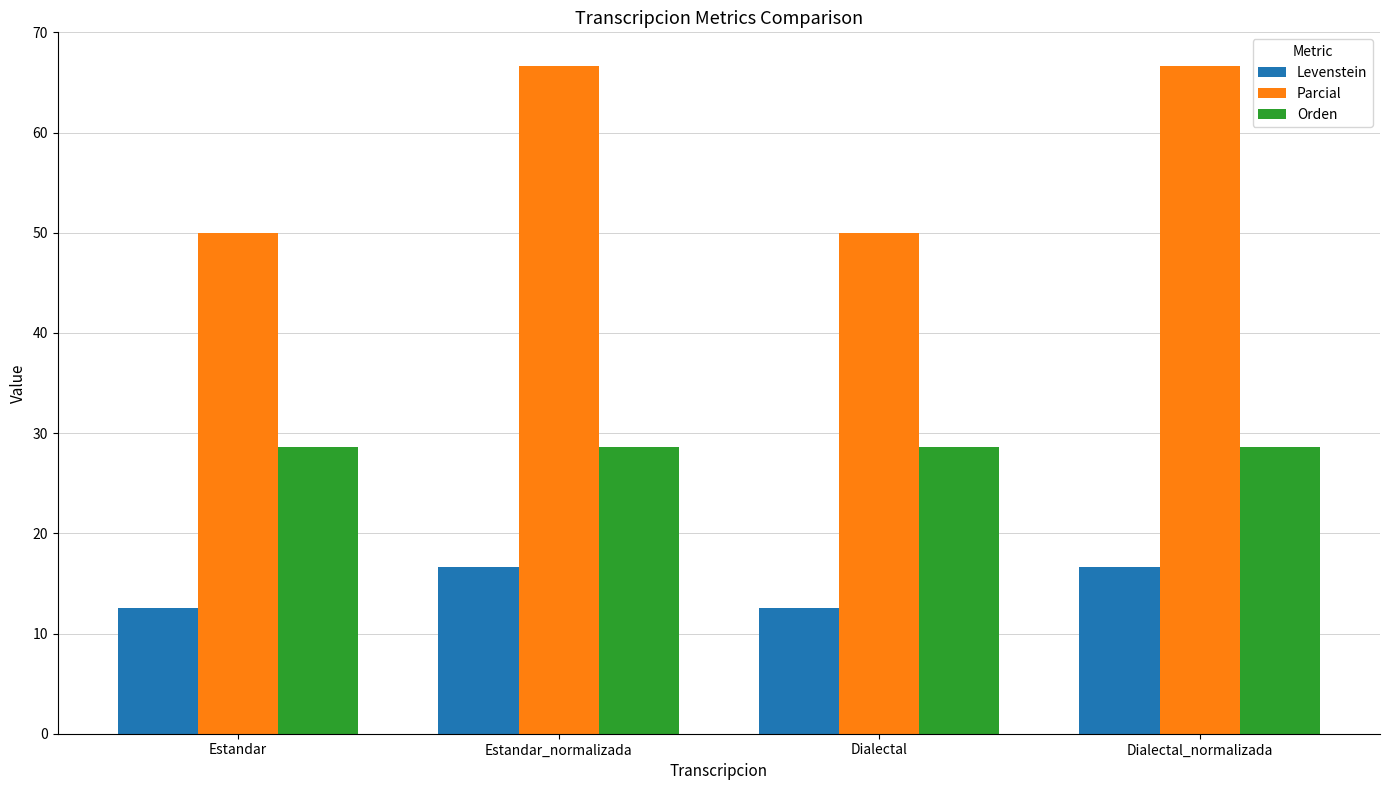

Rank the series by their maximum value, from lowest to highest.

Levenstein, Orden, Parcial